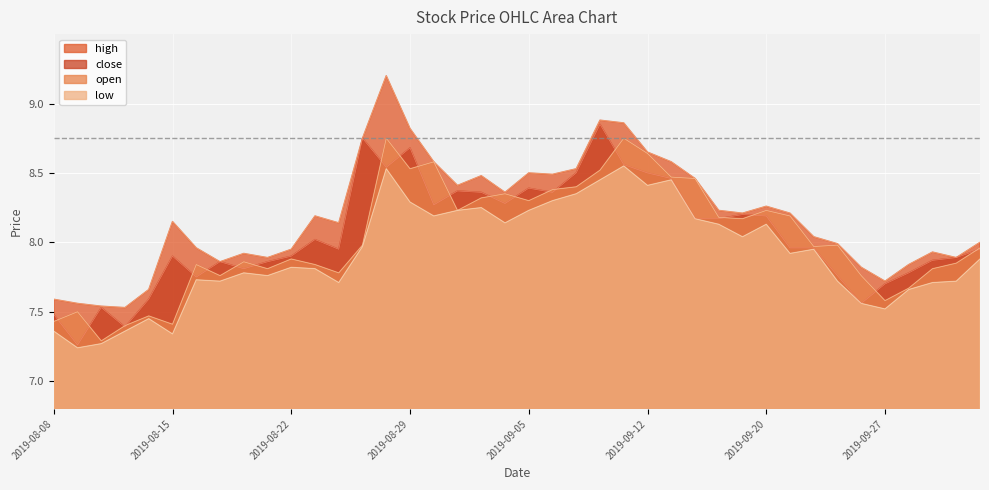

Which series changed the most between 2019-08-28 and 2019-09-11?

high